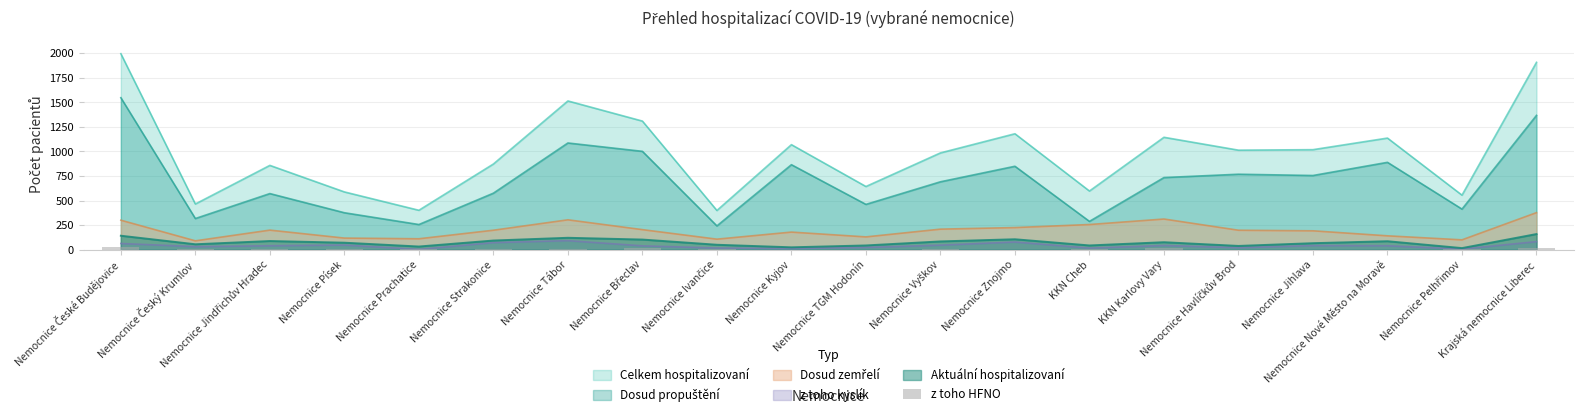

Between Nemocnice Kyjov and Nemocnice Tábor, which is larger?

Nemocnice Tábor